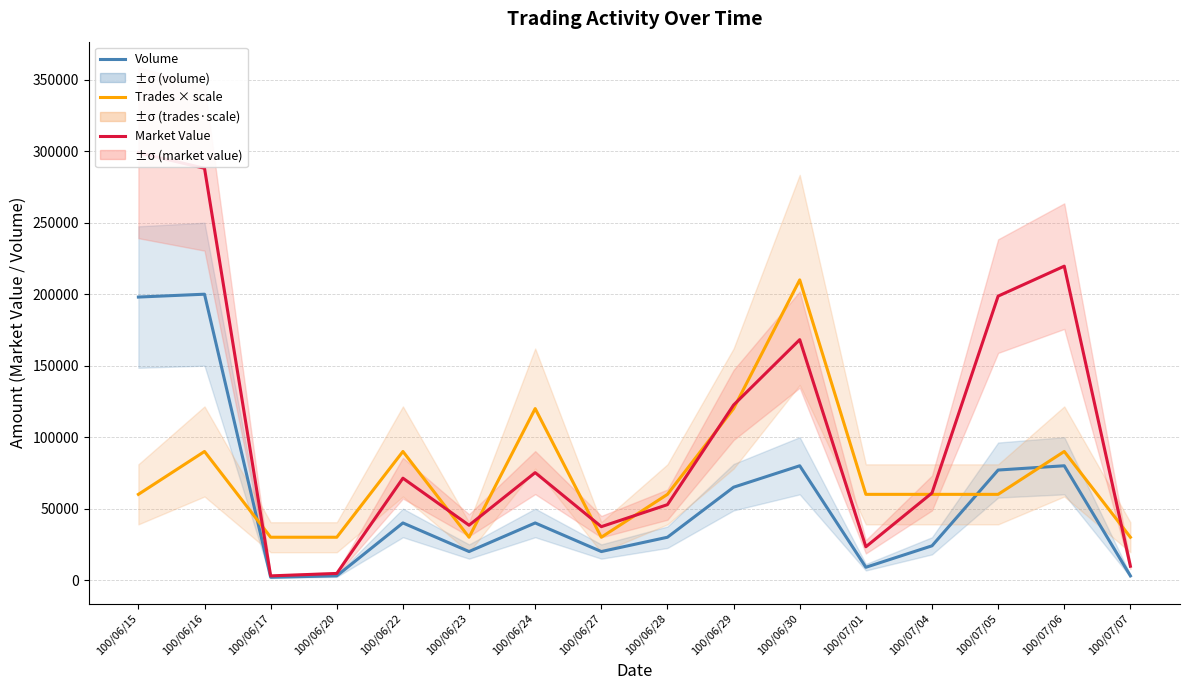

How many distinct data groups are displayed?

3